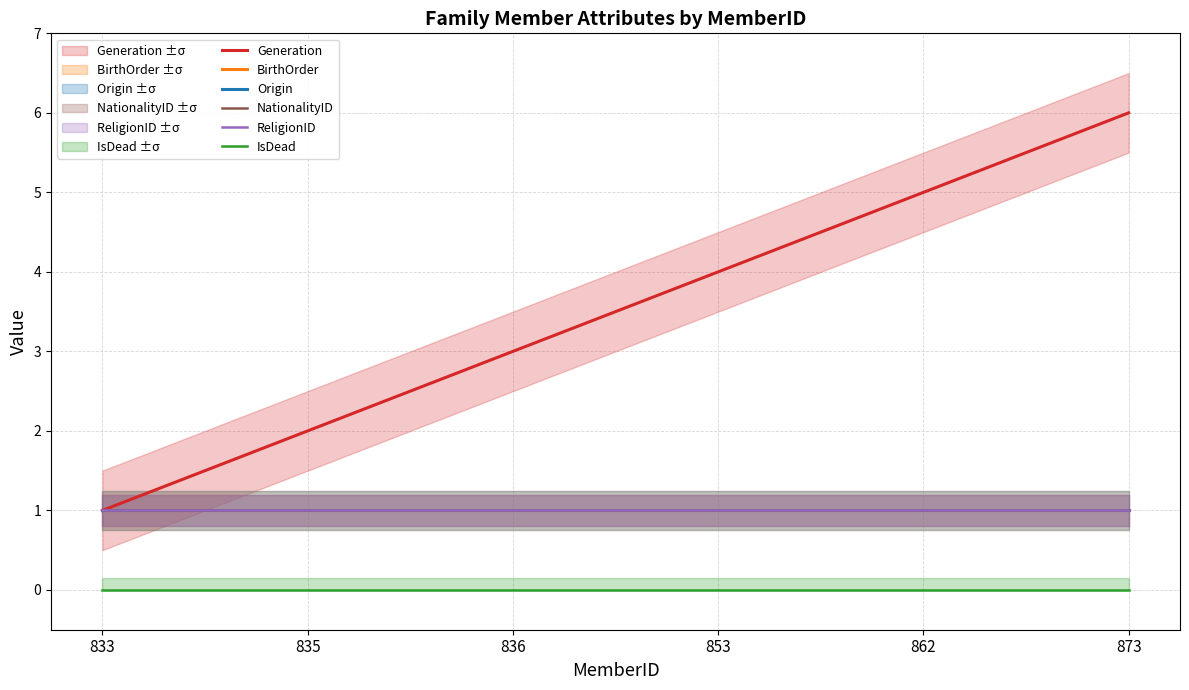

True or false: IsDead and ReligionID intersect in this chart.

False